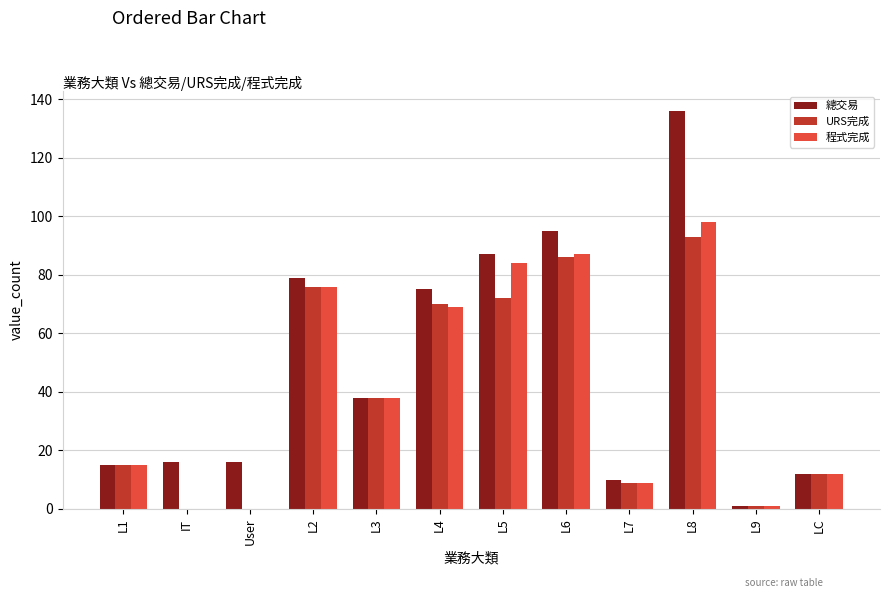

How many distinct data groups are displayed?

3